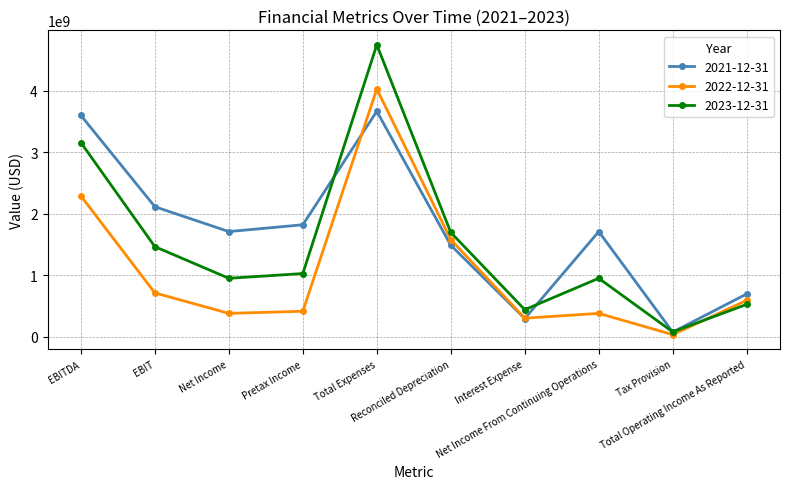

Count the number of data series in this chart.

3